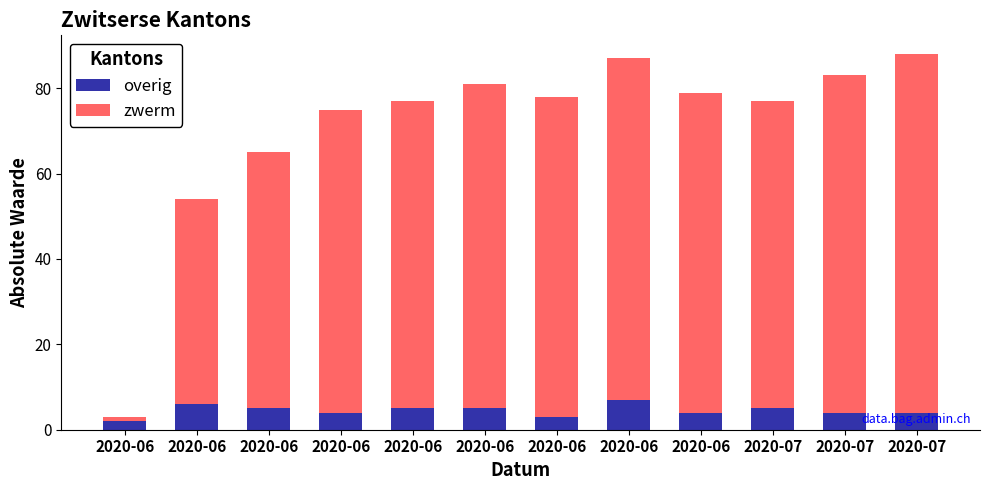

What are all the series names shown in the legend?

overig, zwerm